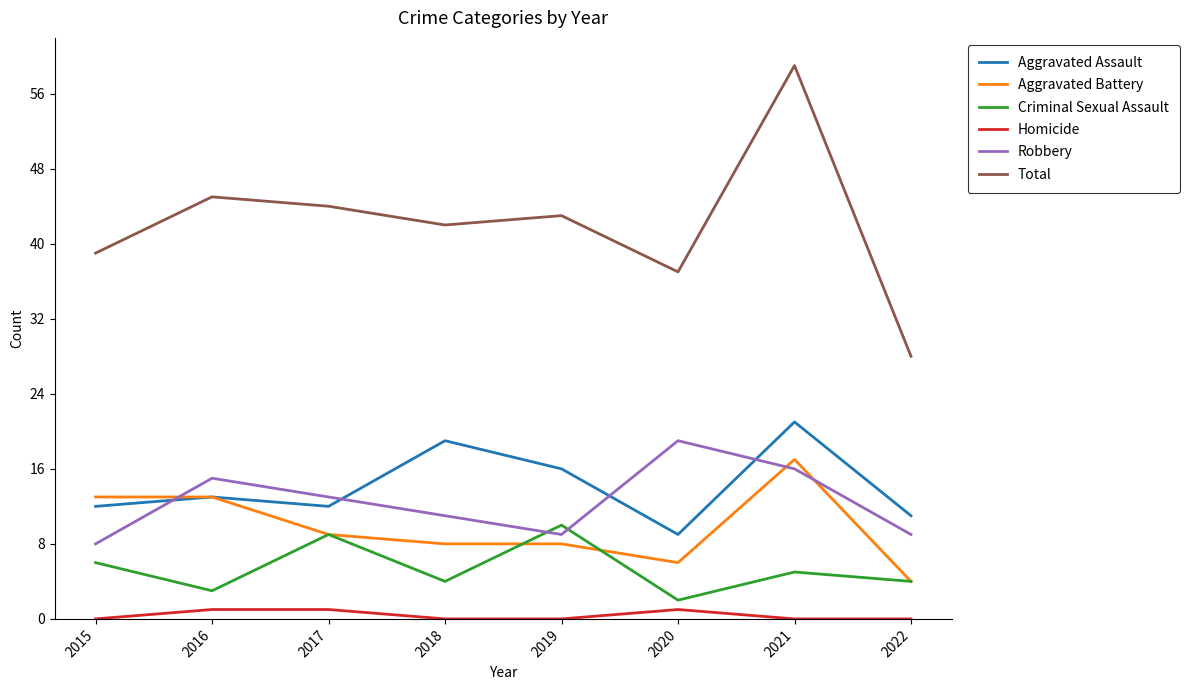

True or false: Aggravated Assault has a value of 12 at 2015.

True